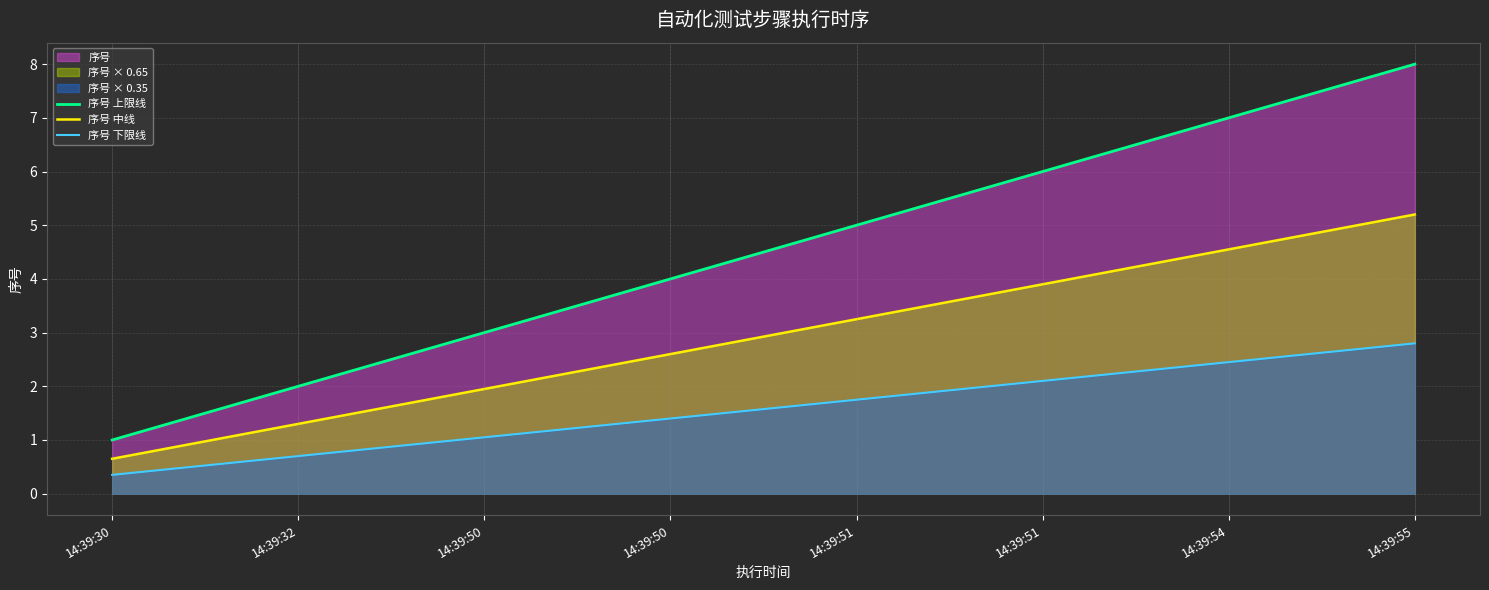

Which series changed the most between 14:39:32 and 14:39:55?

序号 上限线